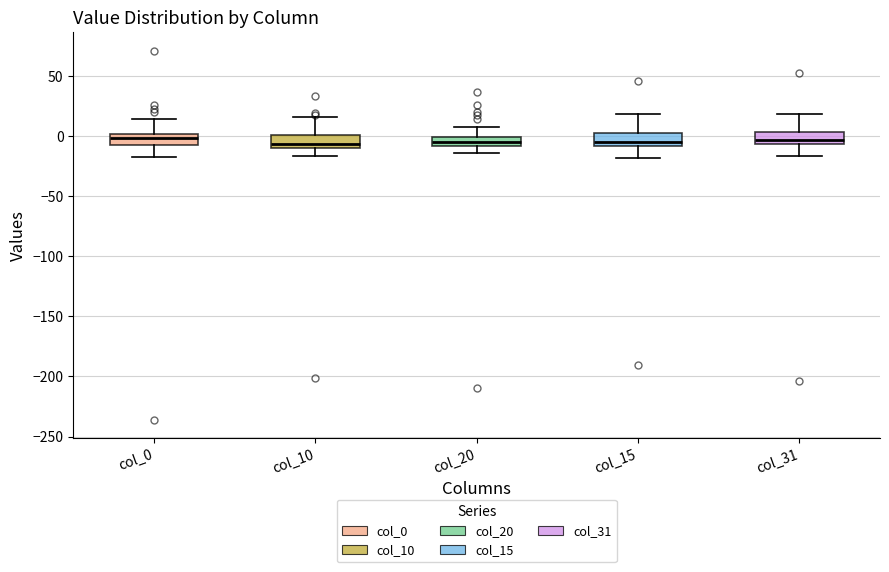

Where does the upper whisker of the box for col_10 end on the y-axis? The values are not printed on the chart, so give them approximately, as read against the axis.

15